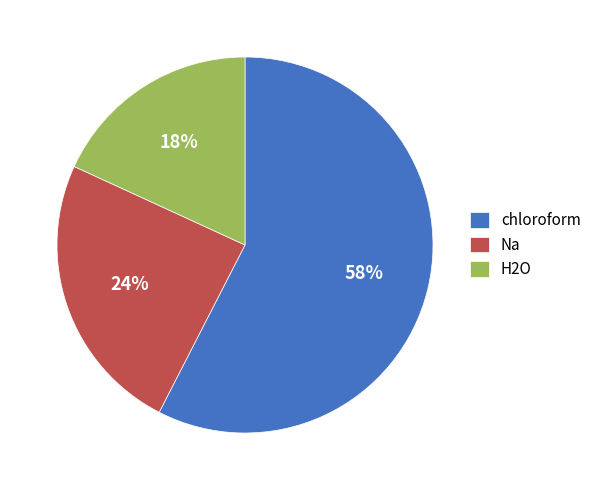

Combined, do H2O and Na account for over 50%?

No